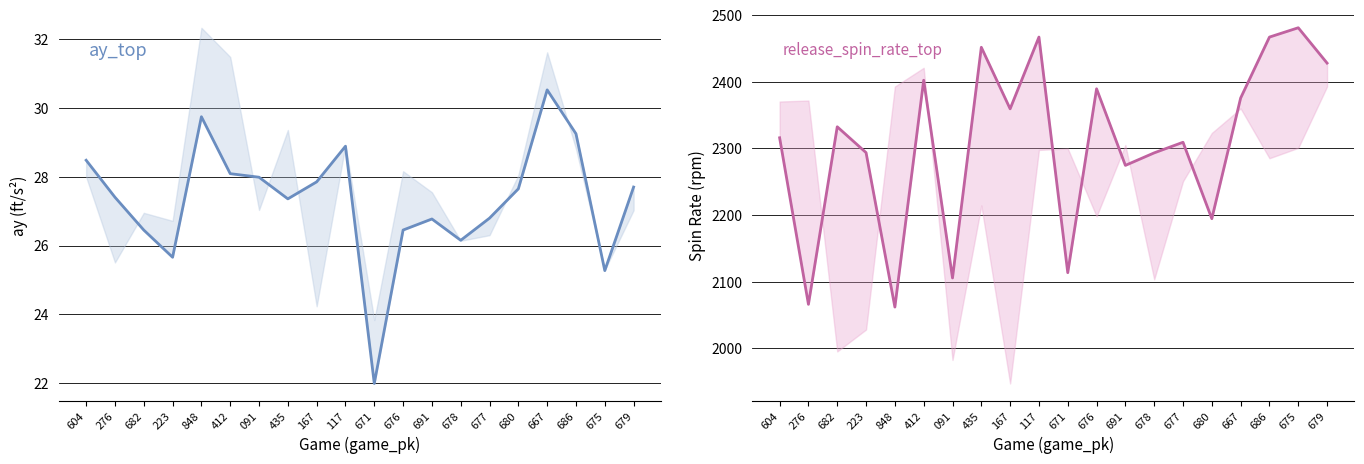

What is the average value of the ay_top series?

27.3